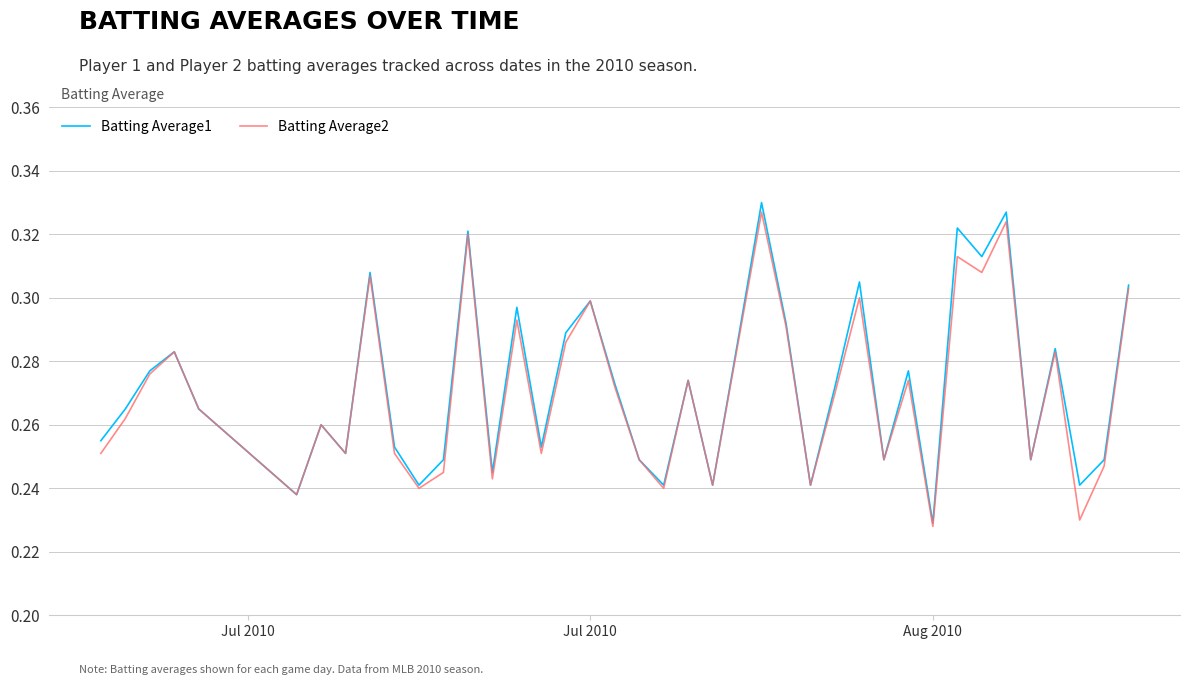

Reading left to right, what are all the values shown in this chart?

Batting Average1: 0.3	0.3	0.3	0.3	0.3	0.2	0.3	0.3	0.3	0.3	0.2	0.2	0.3	0.2	0.3	0.3	0.3	0.3	0.3	0.2	0.2	0.3	0.2	0.3	0.3	0.3	0.2	0.3	0.3	0.2	0.3	0.2	0.3	0.3	0.3	0.2	0.3	0.2	0.2	0.3
Batting Average2: 0.3	0.3	0.3	0.3	0.3	0.2	0.3	0.3	0.3	0.3	0.2	0.2	0.3	0.2	0.3	0.3	0.3	0.3	0.3	0.2	0.2	0.3	0.2	0.3	0.3	0.3	0.2	0.3	0.3	0.2	0.3	0.2	0.3	0.3	0.3	0.2	0.3	0.2	0.2	0.3